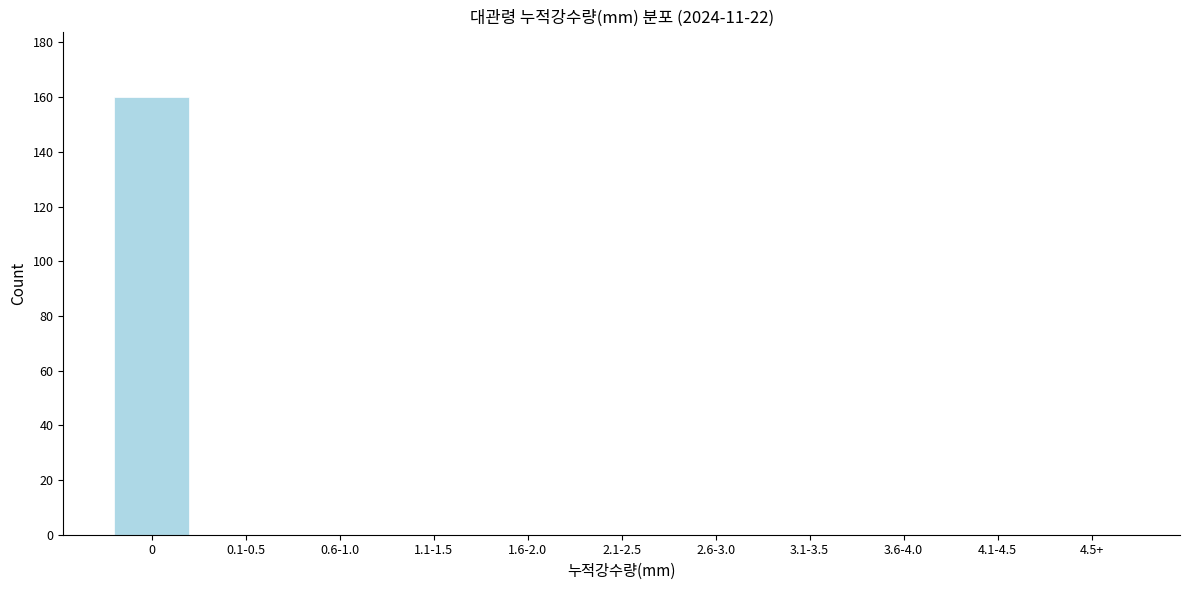

Reading right to left, extract all data points from this chart.

4.5+=0	4.1-4.5=0	3.6-4.0=0	3.1-3.5=0	2.6-3.0=0	2.1-2.5=0	1.6-2.0=0	1.1-1.5=0	0.6-1.0=0	0.1-0.5=0	0=160